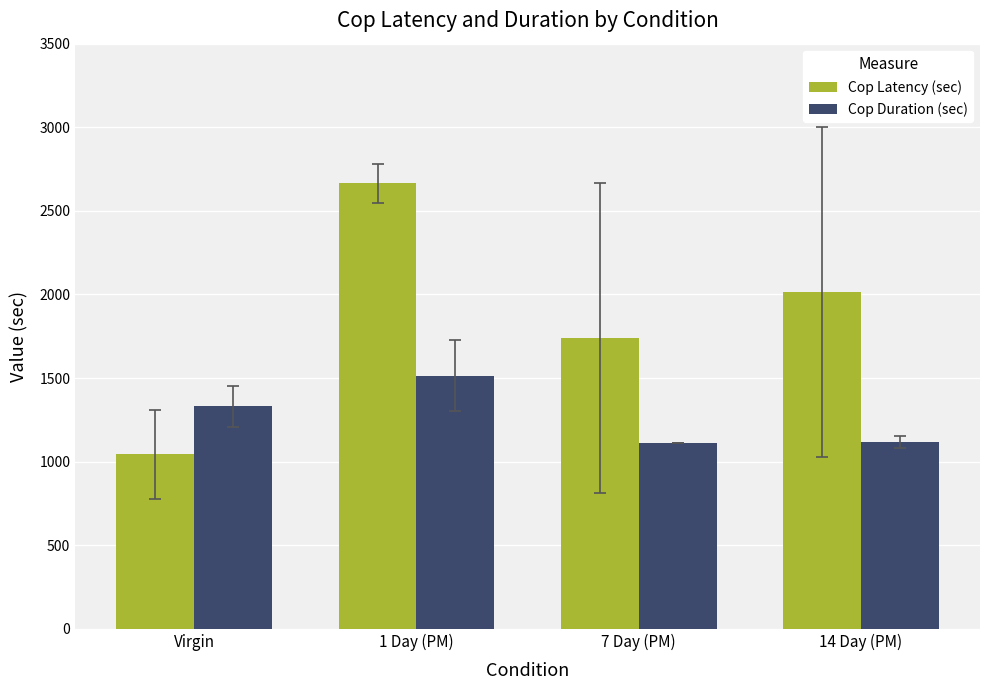

At which label is Cop Duration (sec) closest to 1311?

Virgin